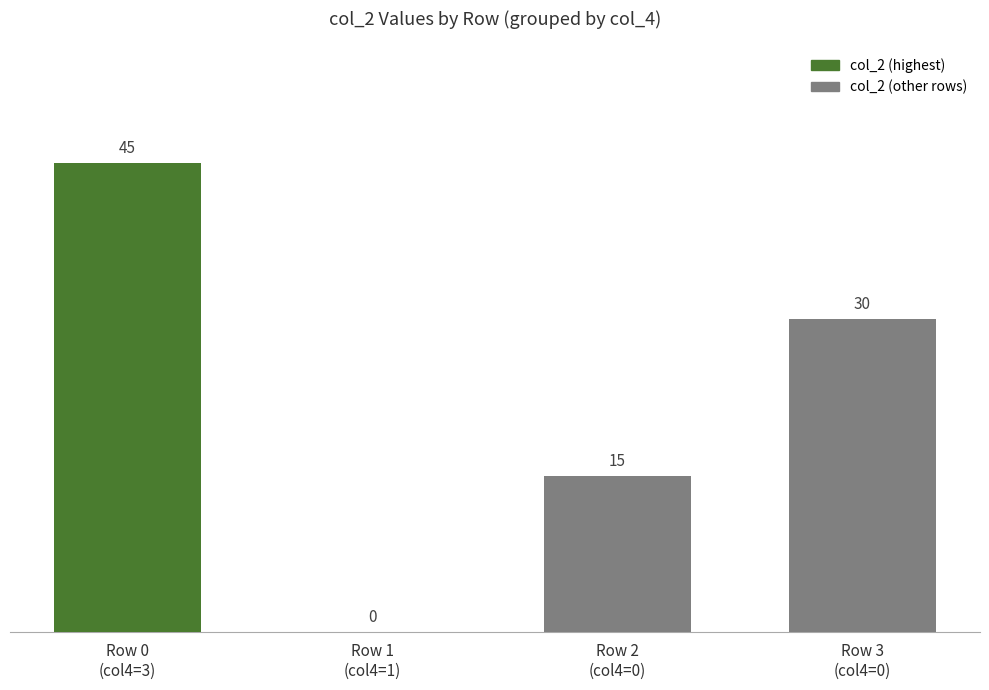

Does the chart contain stacked bars?

No